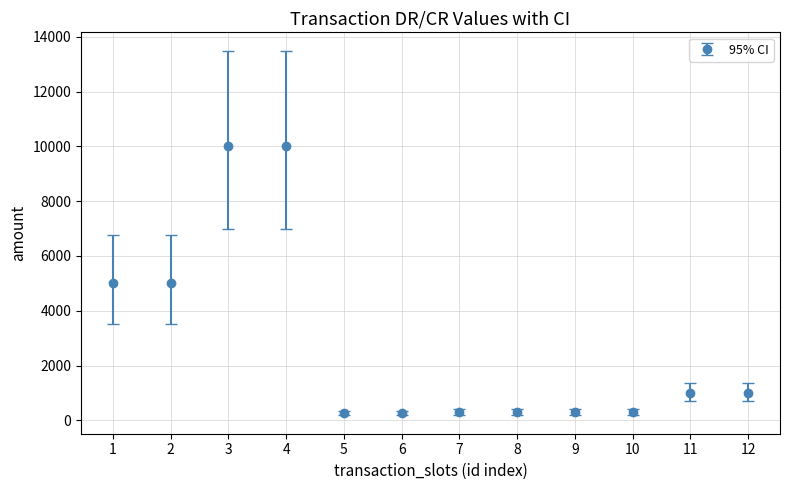

What is the value of the 10th point from the left?

300